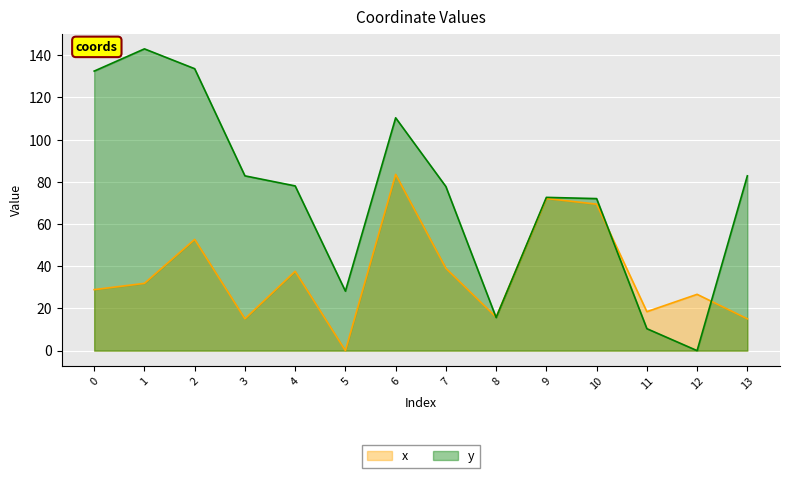

List the series in order of their overall mean, highest first.

y, x